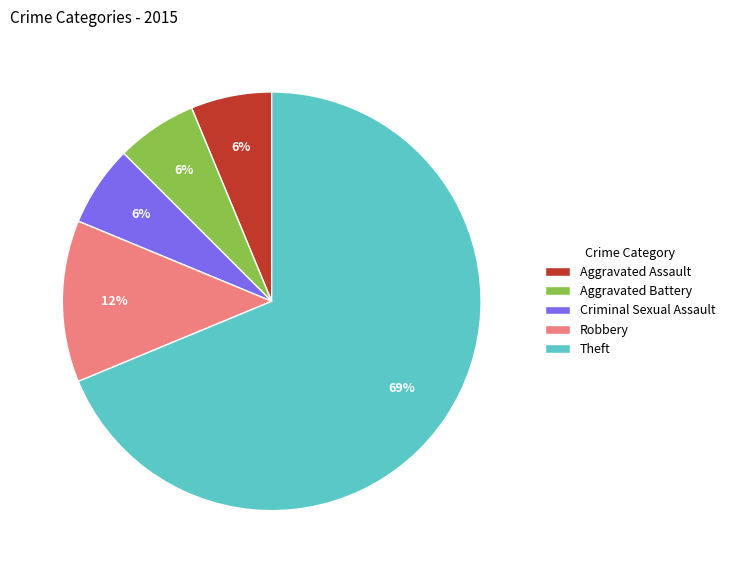

Which category has the biggest portion of the pie?

Theft